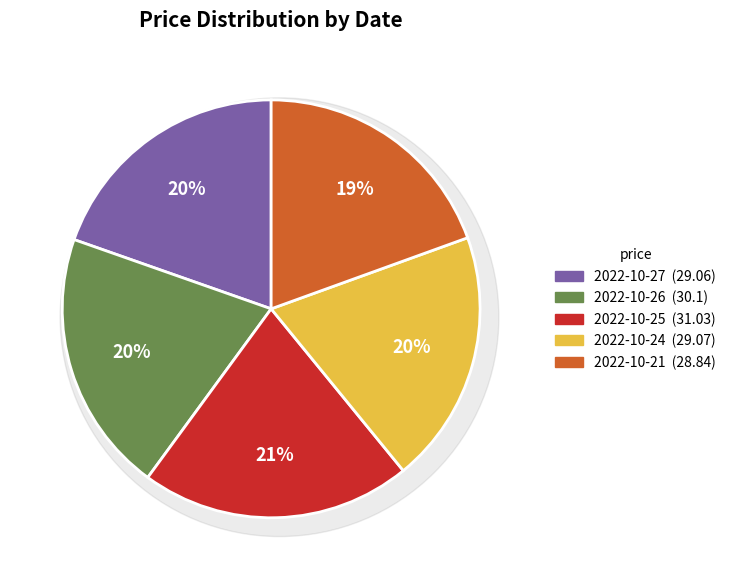

How much of the chart is everything except 2022-10-21?

80.5%